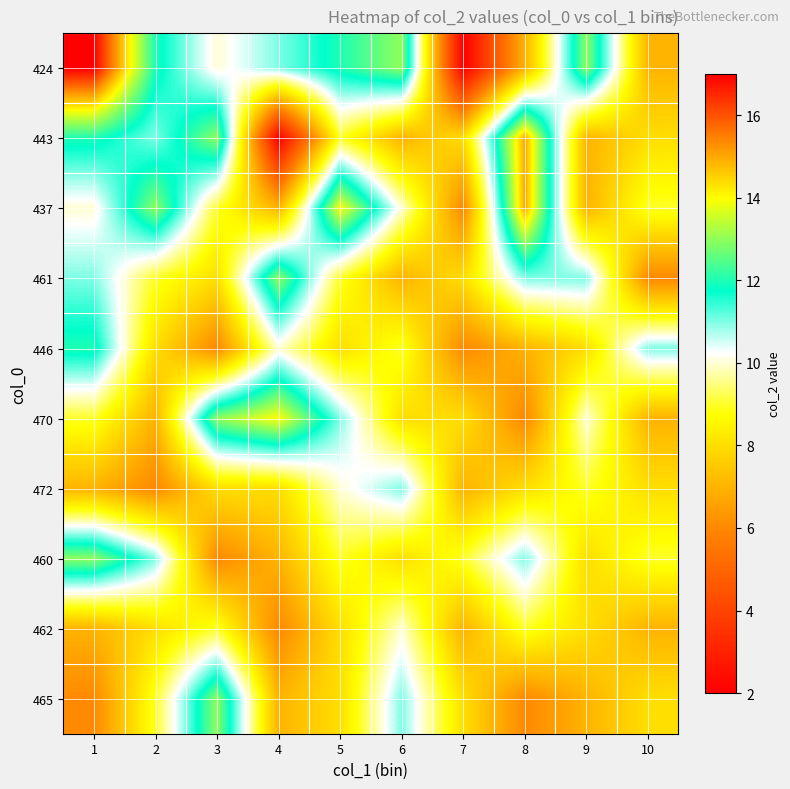

Reading left to right, what are all the values shown in this chart?

424: 1=17	2=12	3=10	4=11	5=12	6=13	7=2	8=7	9=13	10=7
443: 1=12	2=11	3=13	4=2	5=9	6=7	7=8	8=15	9=7	10=8
437: 1=10	2=13	3=9	4=7	5=14	6=10	7=6	8=15	9=7	10=9
461: 1=11	2=9	3=8	4=13	5=9	6=7	7=8	8=11	9=11	10=6
446: 1=12	2=8	3=6	4=10	5=8	6=9	7=6	8=7	9=8	10=11
470: 1=9	2=7	3=13	4=14	5=11	6=8	7=8	8=6	9=10	10=7
472: 1=7	2=6	3=8	4=8	5=10	6=11	7=7	8=8	9=9	10=8
460: 1=13	2=11	3=6	4=7	5=9	6=8	7=9	8=11	9=8	10=9
462: 1=7	2=8	3=9	4=6	5=8	6=10	7=7	8=9	9=8	10=7
465: 1=6	2=9	3=13	4=7	5=8	6=11	7=8	8=6	9=7	10=8